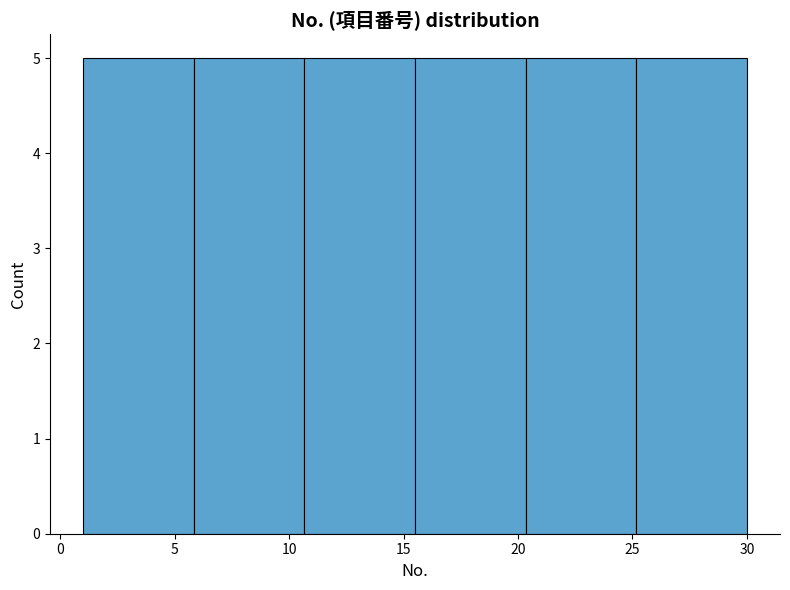

How tall is the bar that spans 25.0 to 30.0 on the x-axis? Neither the bar edges nor the heights are printed on the chart, so give them approximately, as read against the axes.

5